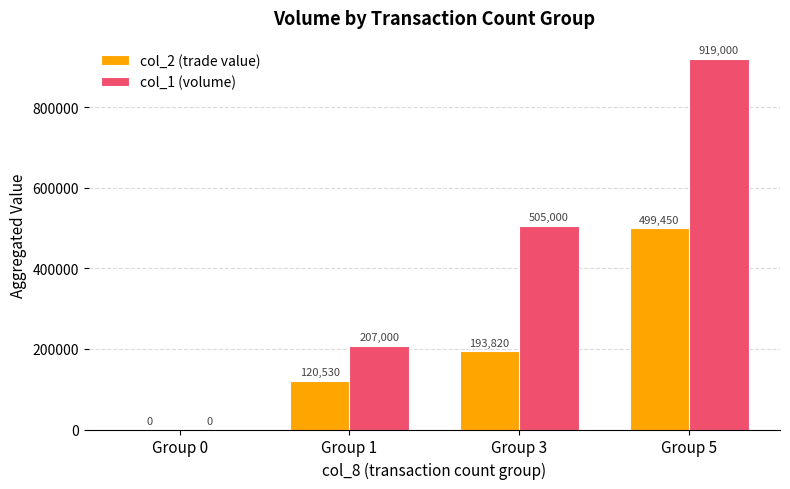

Which series has the largest total across all categories?

col_1 (volume)